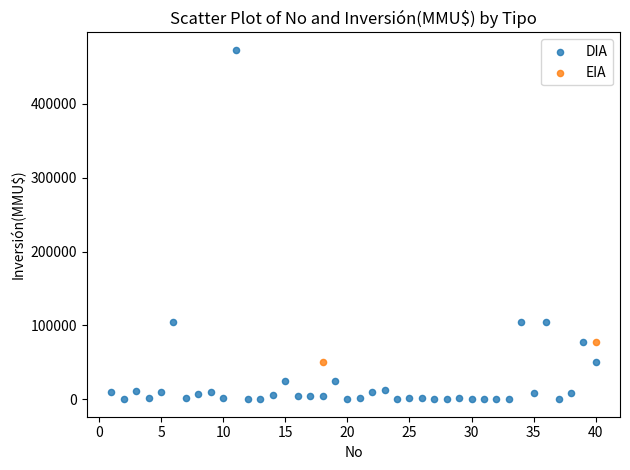

What are all the series names shown in the legend?

DIA, EIA